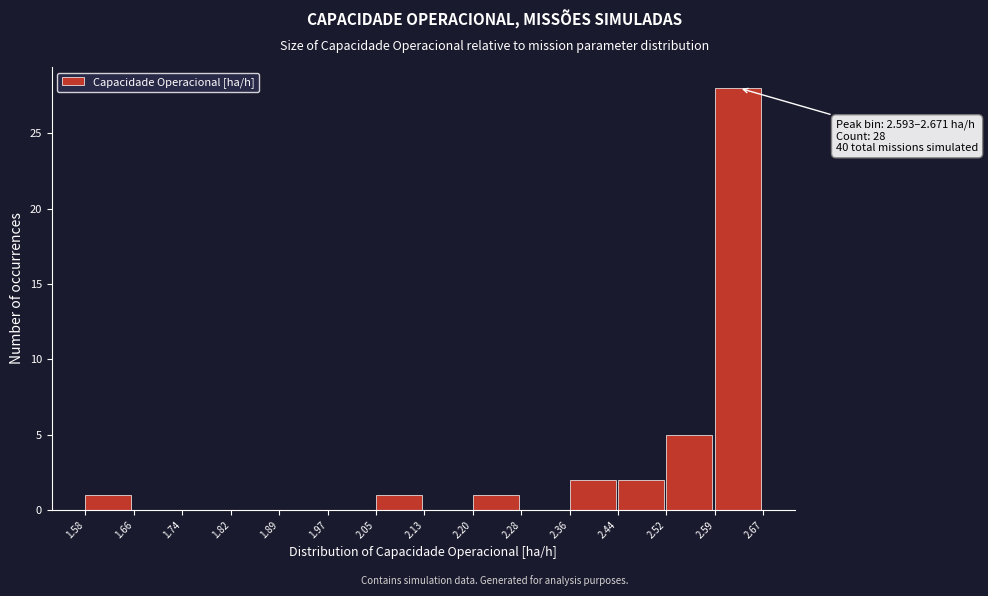

Which range on the x-axis has the tallest bar?

2.59 to 2.67